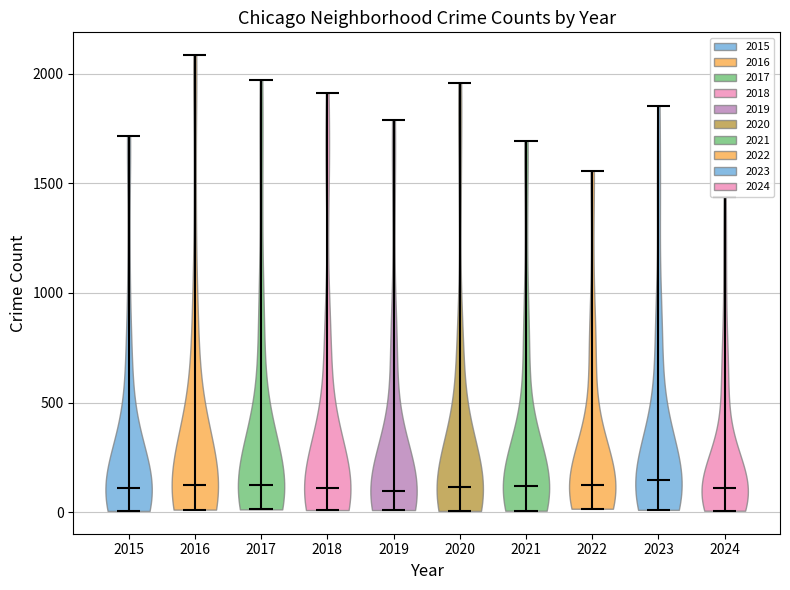

What is the highest point the violin at x = 2020 reaches on the y-axis? The values are not printed on the chart, so give them approximately, as read against the axis.

1950